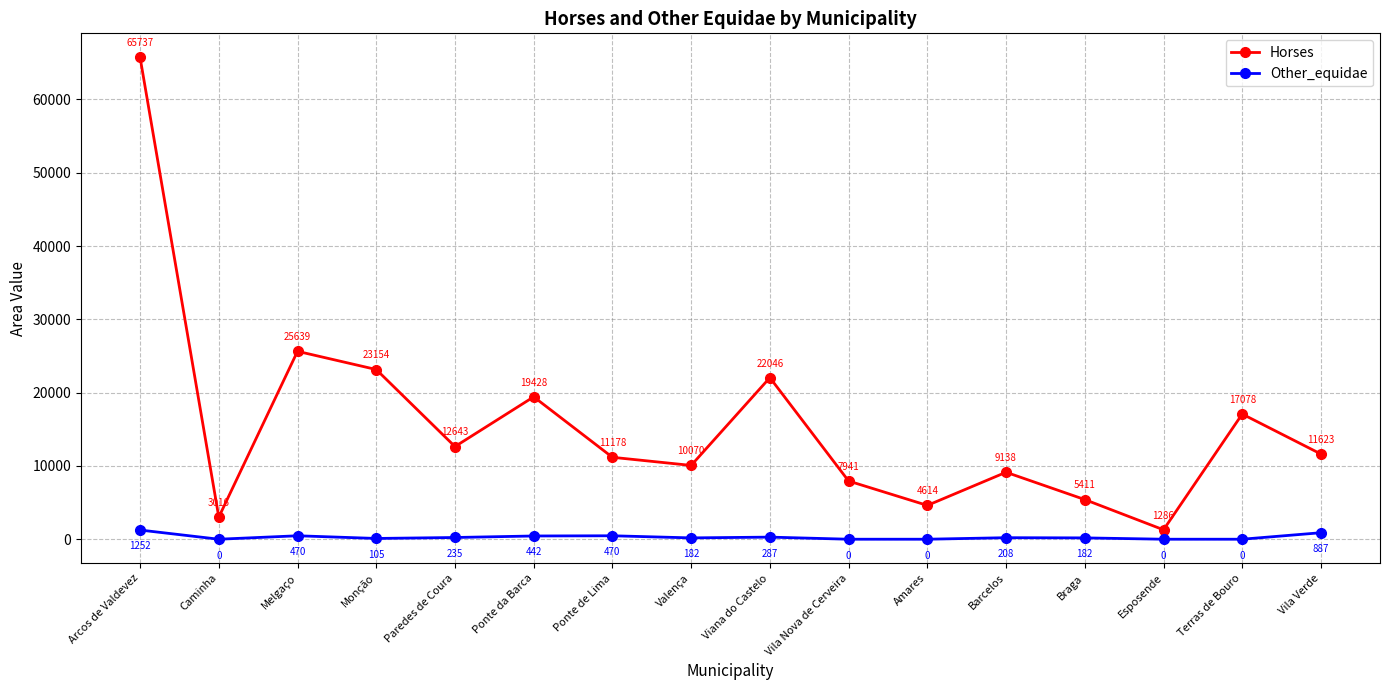

Is it true that Other_equidae equals 0.0 at Vila Nova de Cerveira?

True